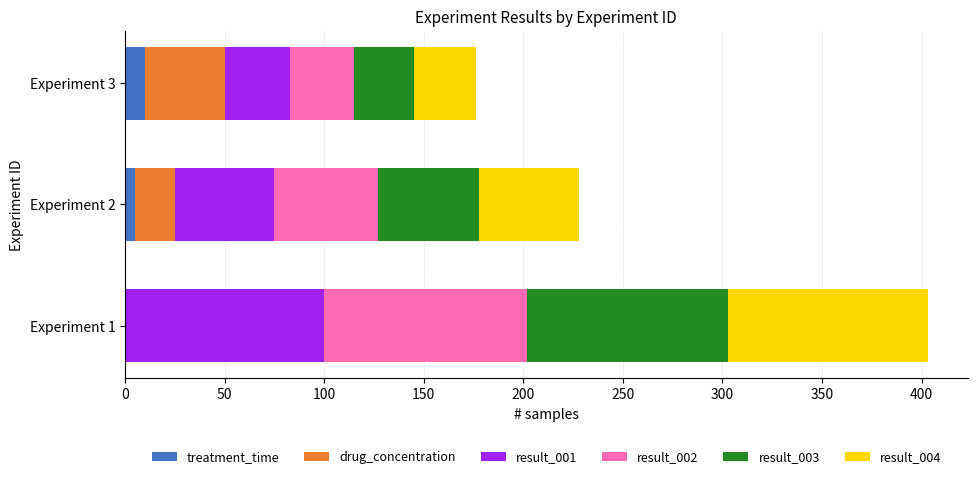

At which category is the sum across all series the highest?

Experiment 1